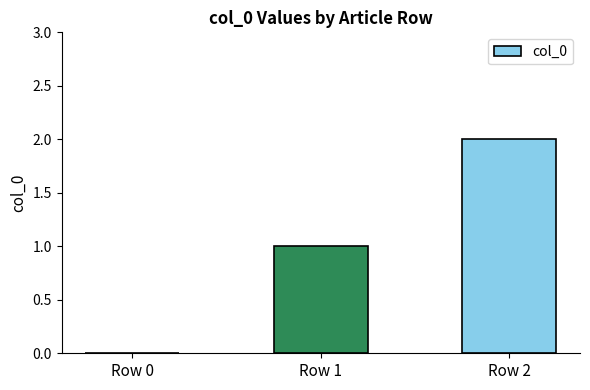

What value does the data have at Row 2?

2